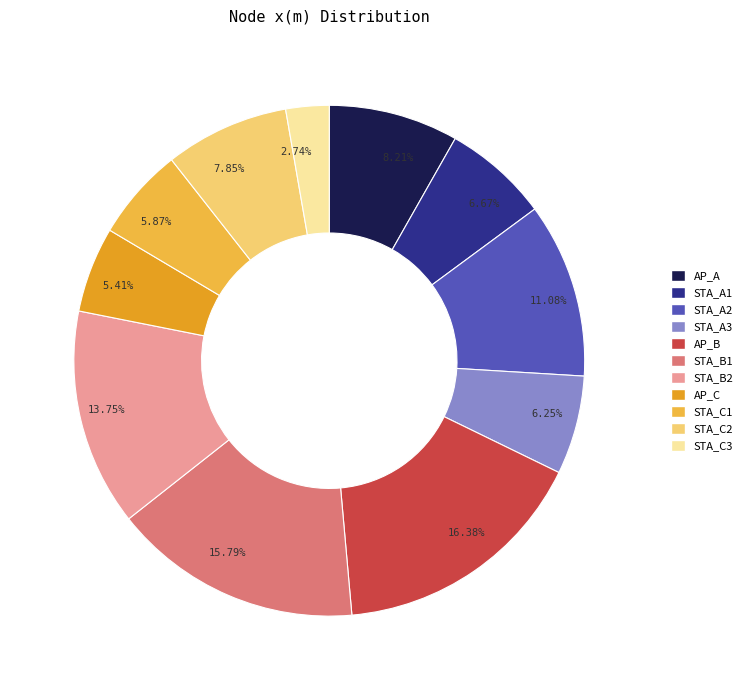

Which has a higher value, STA_B2 or STA_B1?

STA_B1